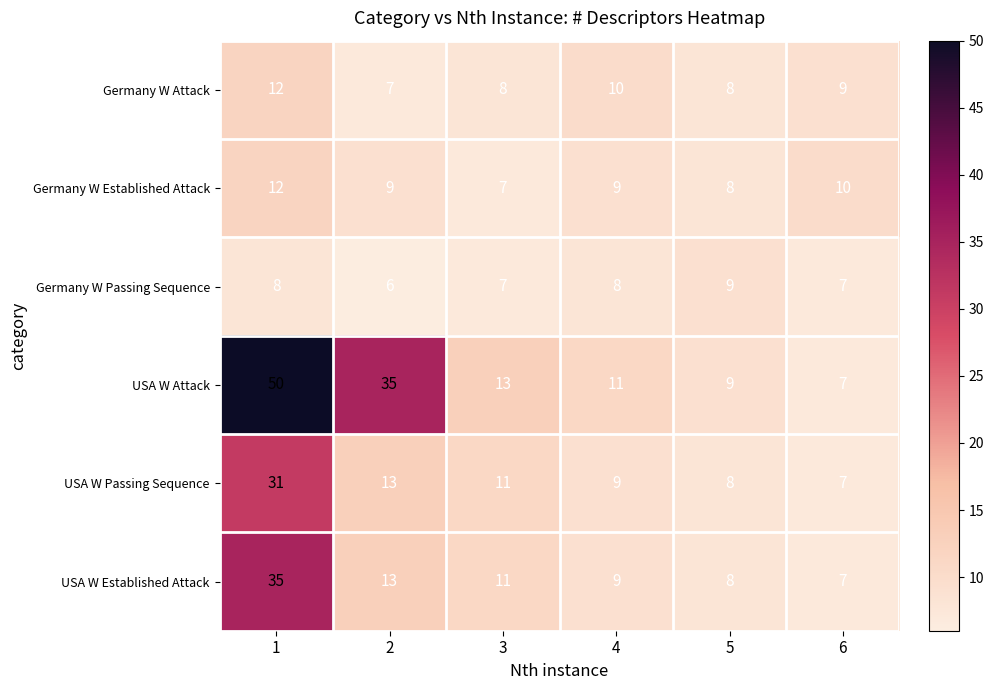

Which series has the largest range (max minus min)?

USA W Attack